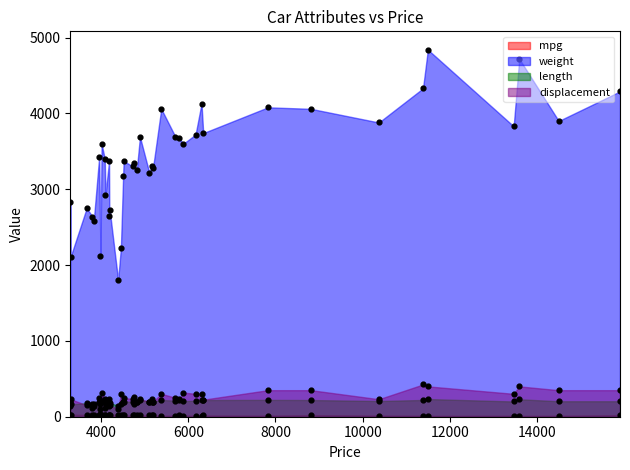

At how many categories does at least one series exceed 4040?

8